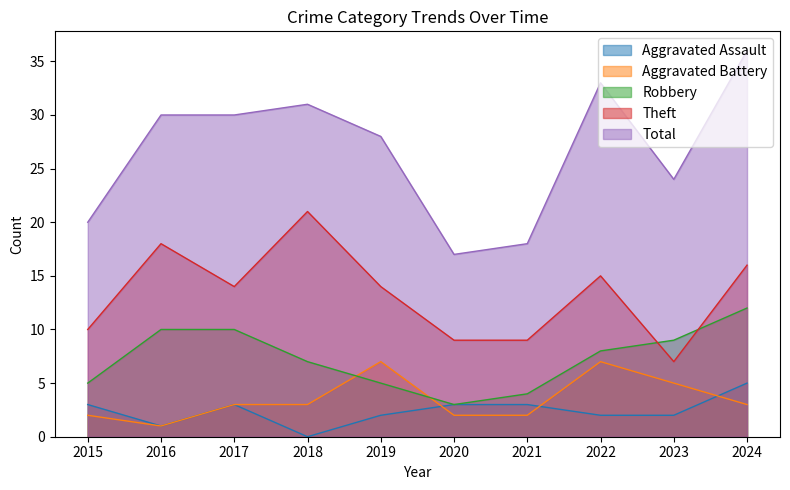

What is the sum of all Total values?

267